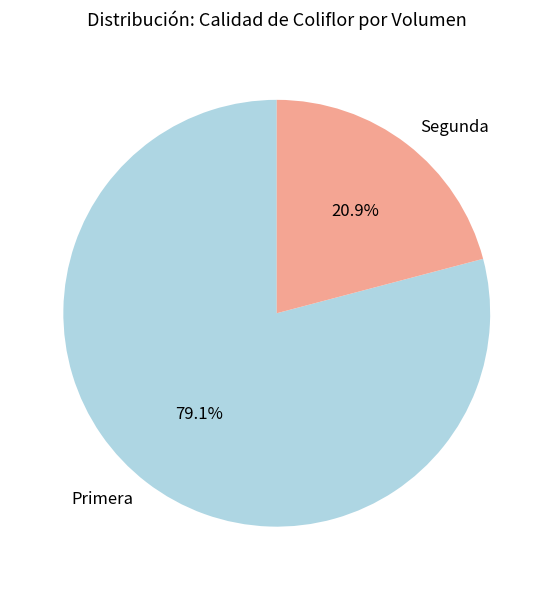

True or false: Segunda accounts for 21% of the total.

True